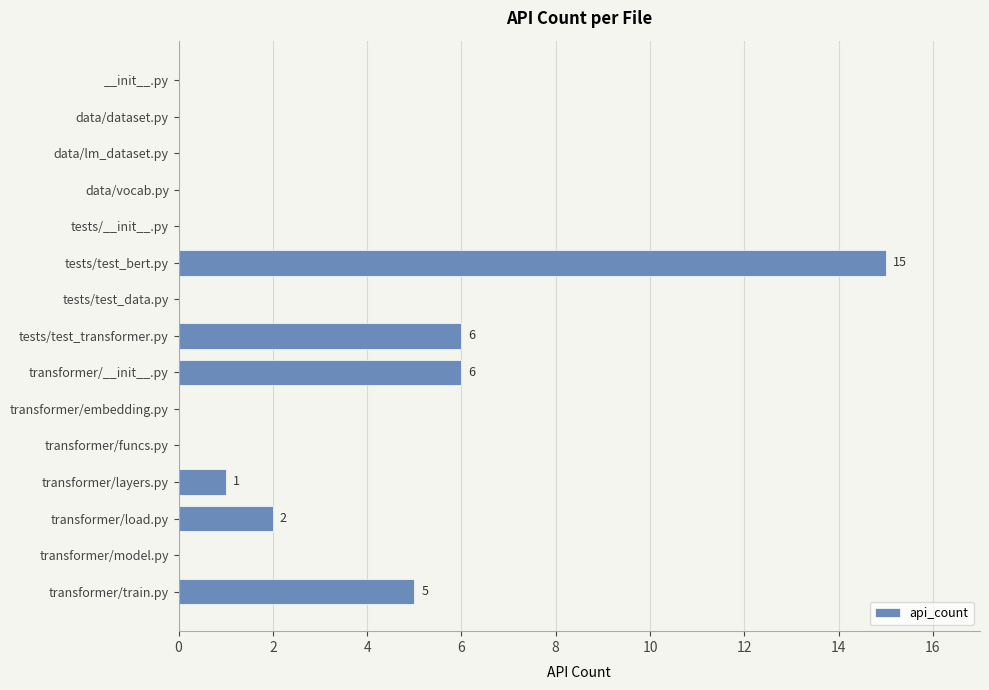

Between tests/test_bert.py and data/vocab.py, which is larger?

tests/test_bert.py